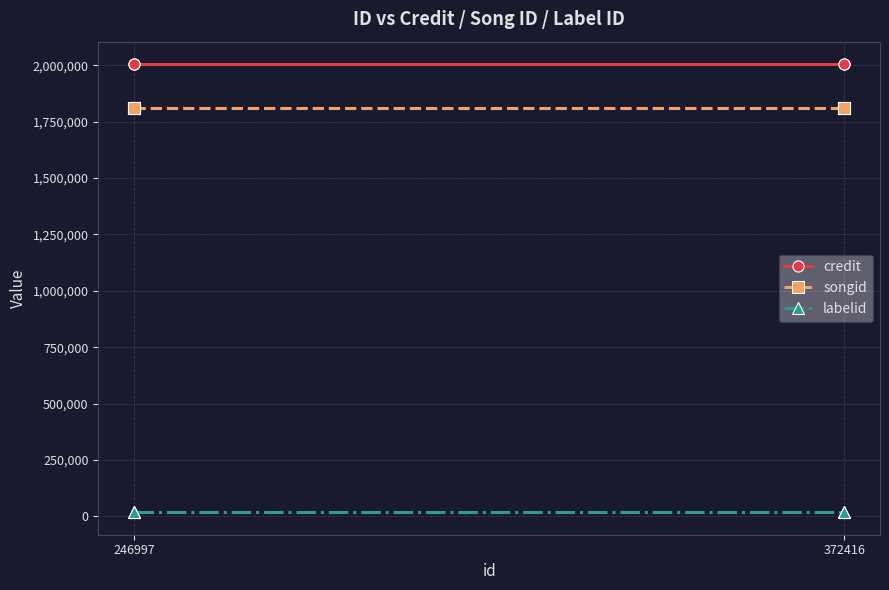

What is the total value across all series at 372416?

3833462